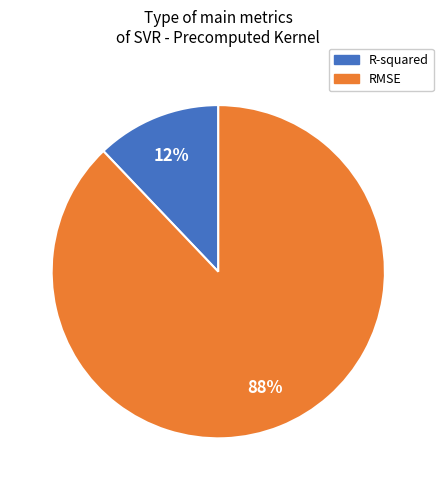

What is the smallest slice in the pie chart?

R-squared